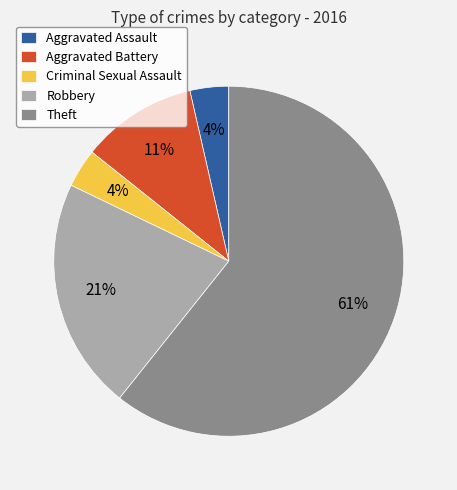

Which category has the biggest portion of the pie?

Theft